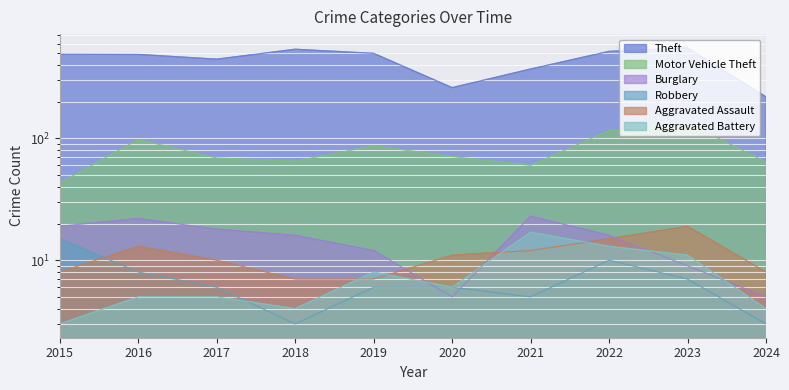

What is the value of the Aggravated Battery point at the 1st from the left?

3